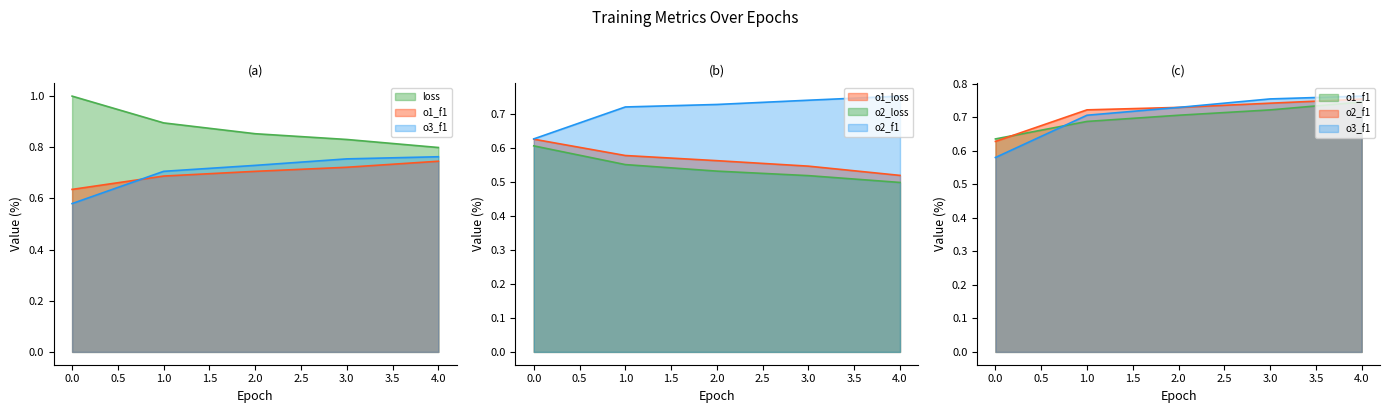

What is the maximum value for o2_loss?

0.6